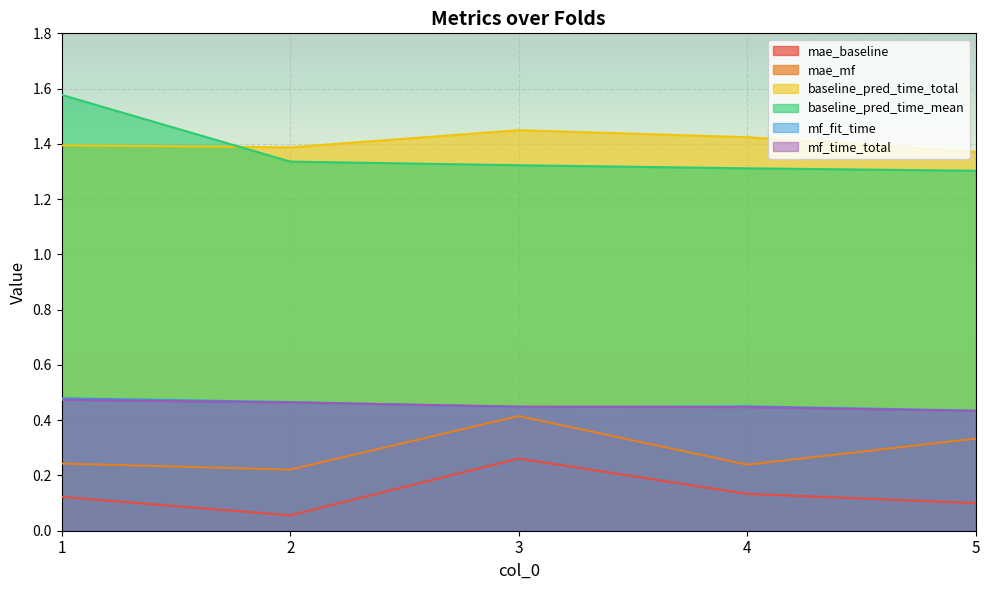

At which category is the sum across all series the highest?

3